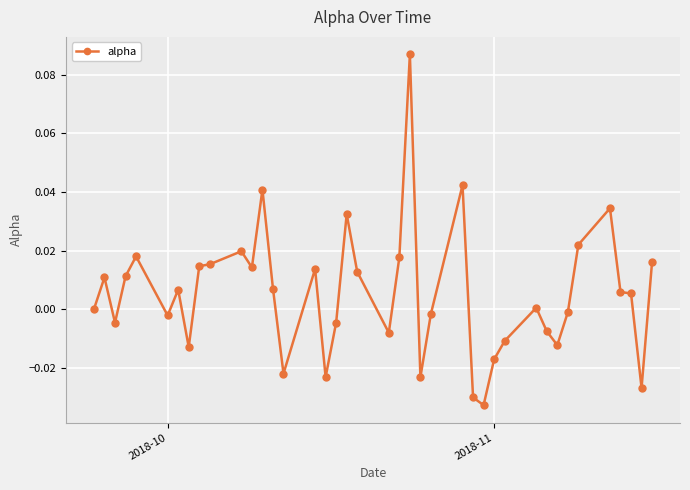

True or false: the data has more than 2 interior local peaks.

True